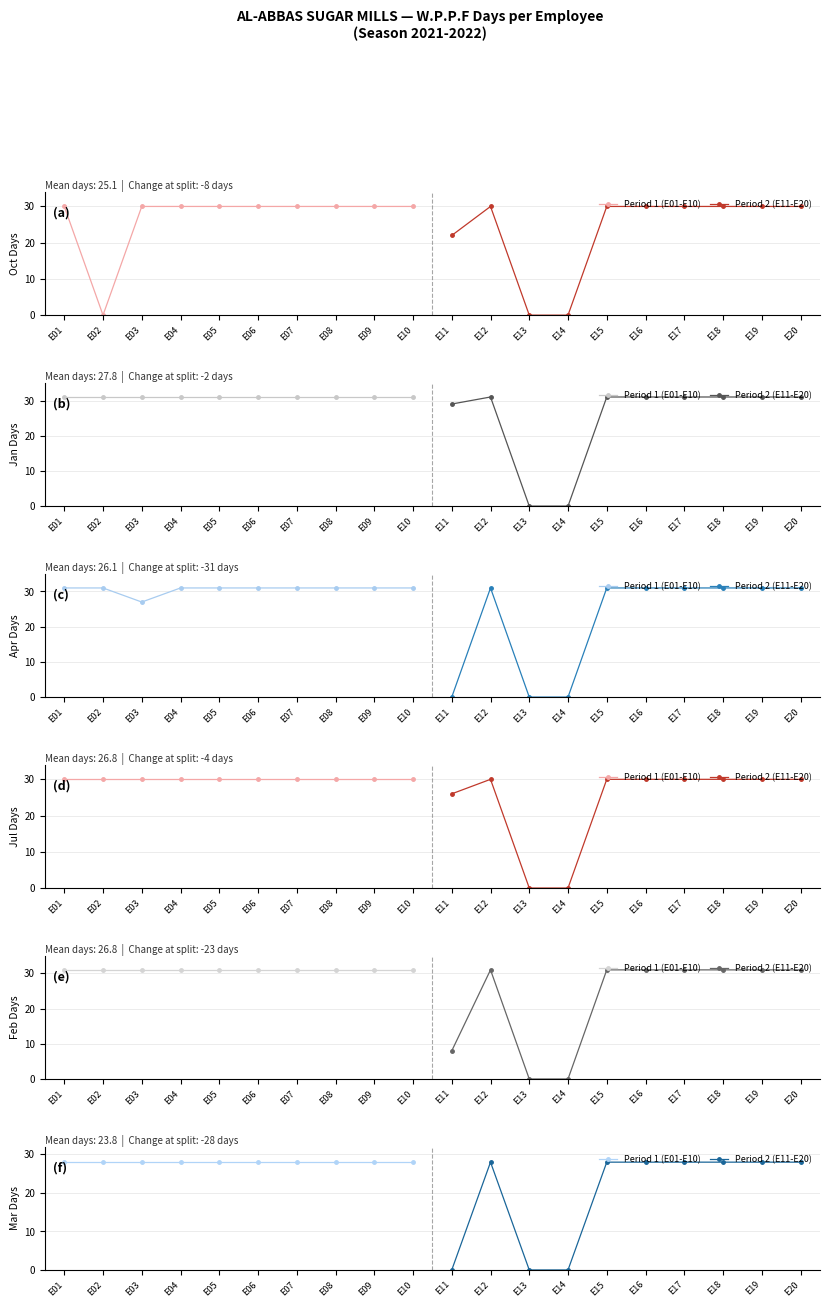

Rank the series by their average value, from lowest to highest.

Period 2 (E11-E20), Period 1 (E01-E10)